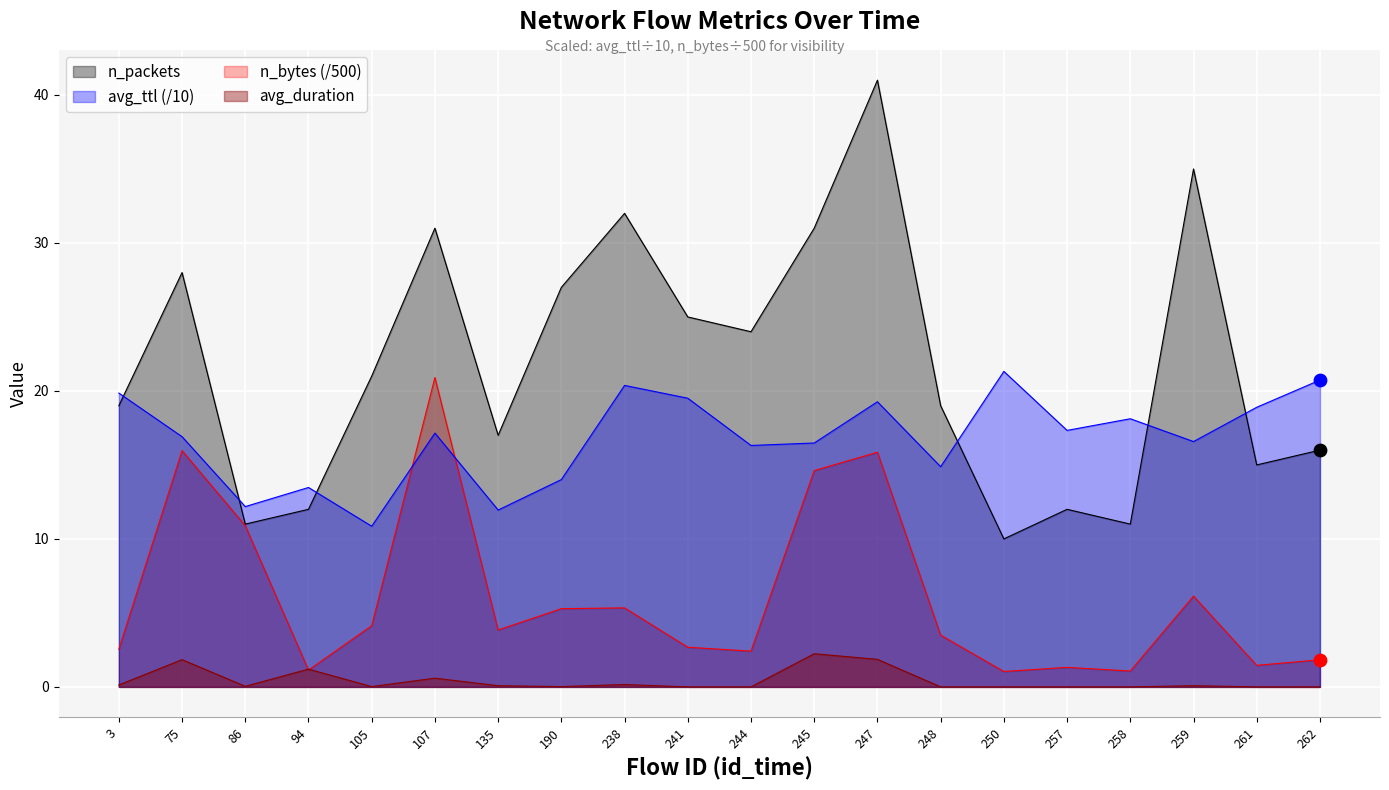

Which series reaches the minimum Y coordinate?

avg_duration